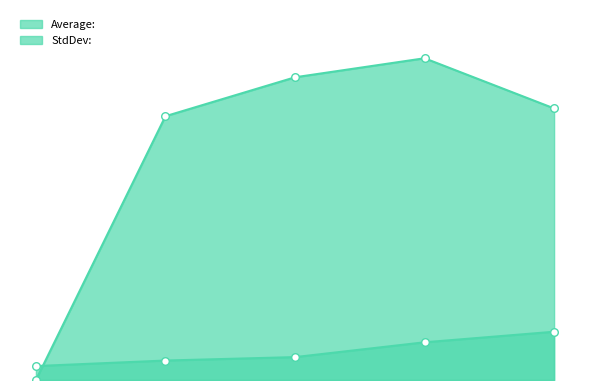

Which series has the largest total across all categories?

Average: